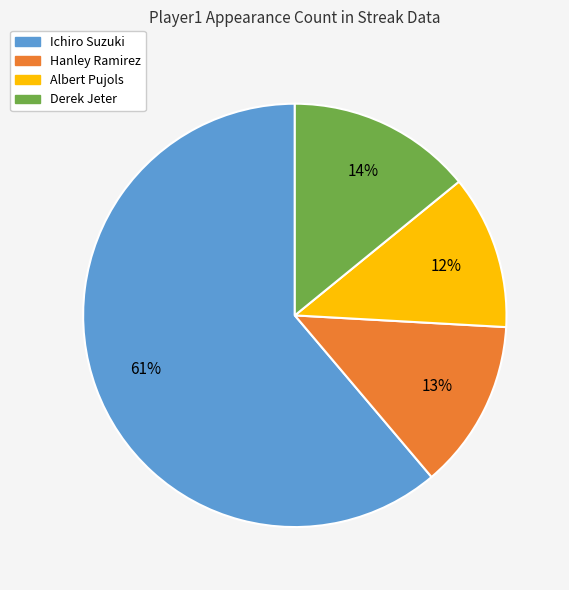

To the nearest percent, what is the difference between the largest and smallest slice percentages?

49%